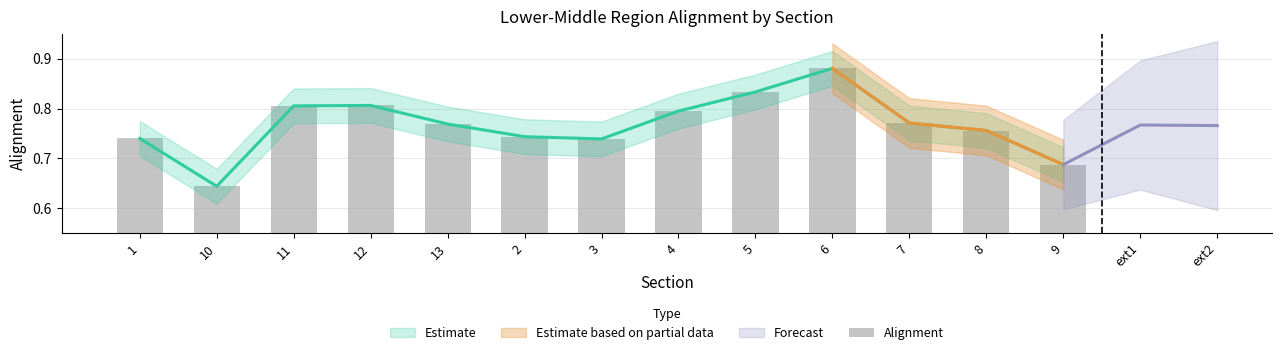

What is the sum of all values?

10.0